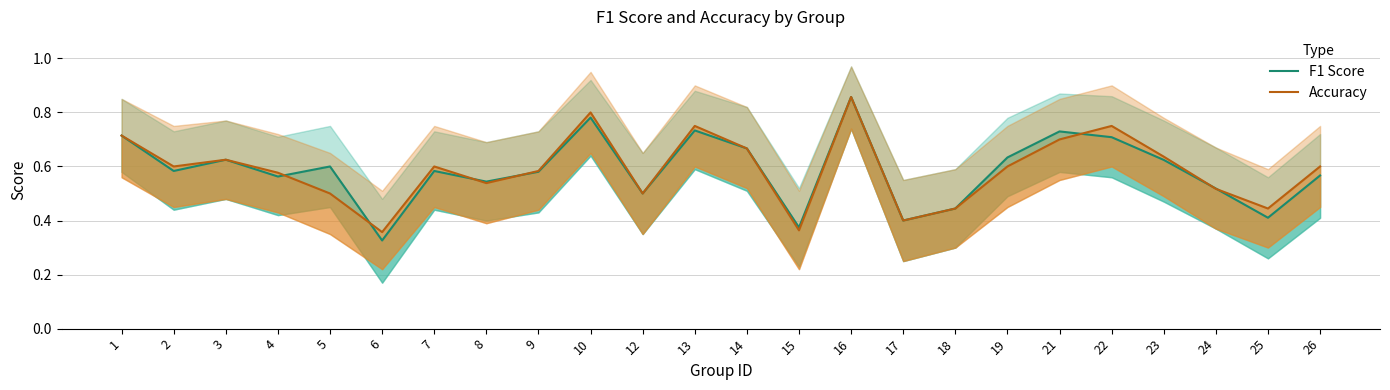

Reading left to right, what are all the values shown in this chart?

F1 Score: 1=0.7	2=0.6	3=0.6	4=0.6	5=0.6	6=0.3	7=0.6	8=0.5	9=0.6	10=0.8	12=0.5	13=0.7	14=0.7	15=0.4	16=0.9	17=0.4	18=0.4	19=0.6	21=0.7	22=0.7	23=0.6	24=0.5	25=0.4	26=0.6
Accuracy: 1=0.7	2=0.6	3=0.6	4=0.6	5=0.5	6=0.4	7=0.6	8=0.5	9=0.6	10=0.8	12=0.5	13=0.8	14=0.7	15=0.4	16=0.9	17=0.4	18=0.4	19=0.6	21=0.7	22=0.8	23=0.6	24=0.5	25=0.4	26=0.6